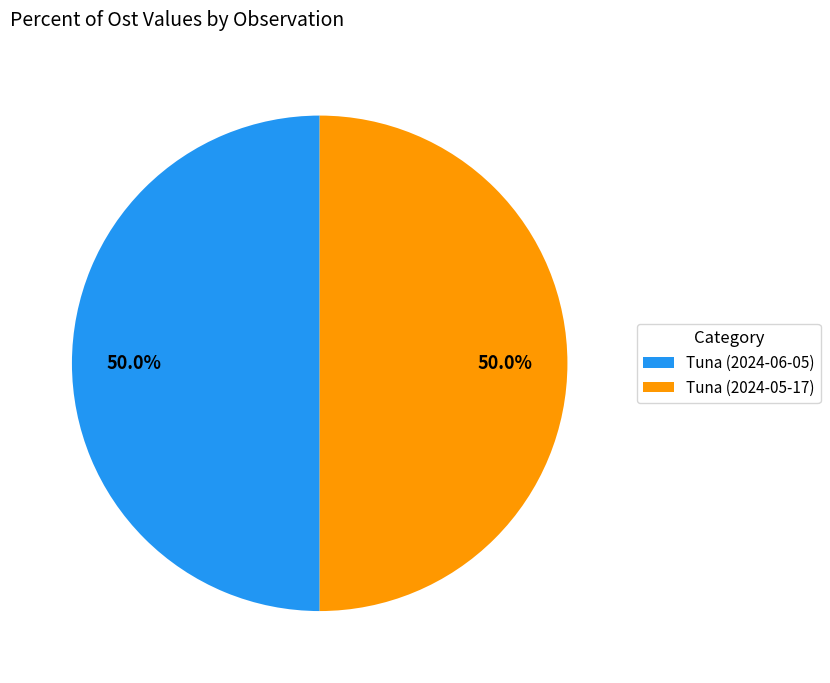

What percentage do Tuna (2024-05-17) and Tuna (2024-06-05) together represent?

100.0%